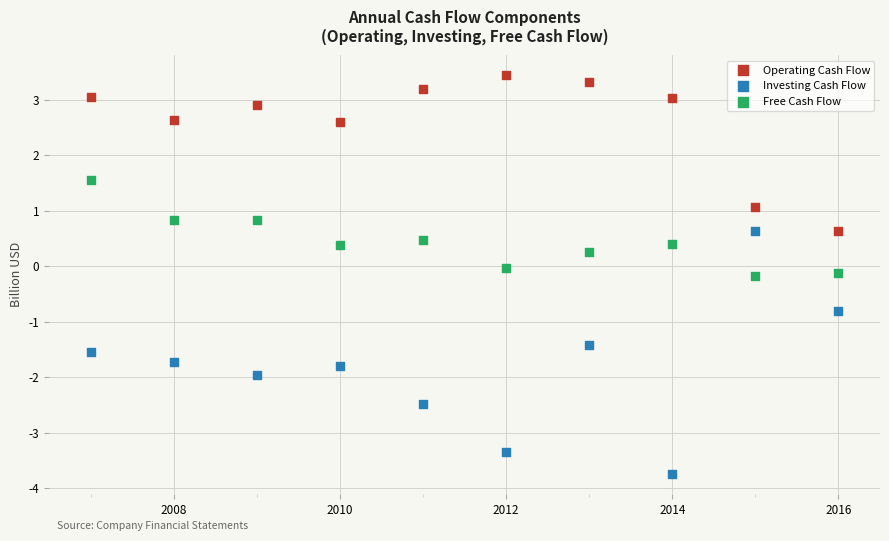

In the Operating Cash Flow series, what Y value is closest to 2?

2.6